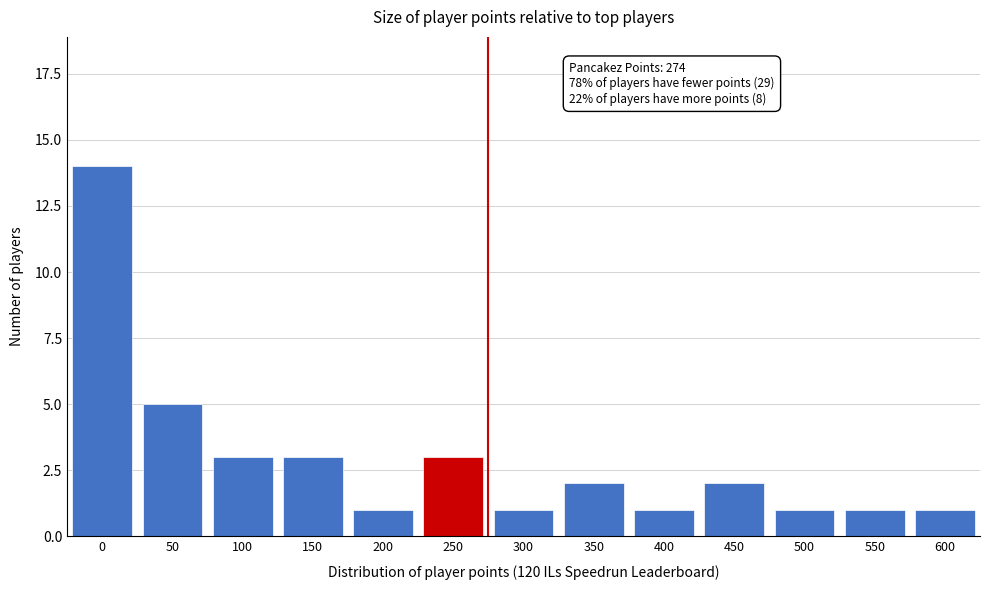

Reading left to right, list all the values displayed in this chart.

0=14	50=5	100=3	150=3	200=1	250=3	300=1	350=2	400=1	450=2	500=1	550=1	600=1